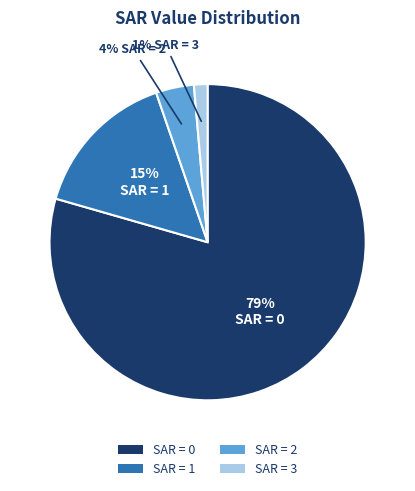

How many segments does this pie chart have?

4